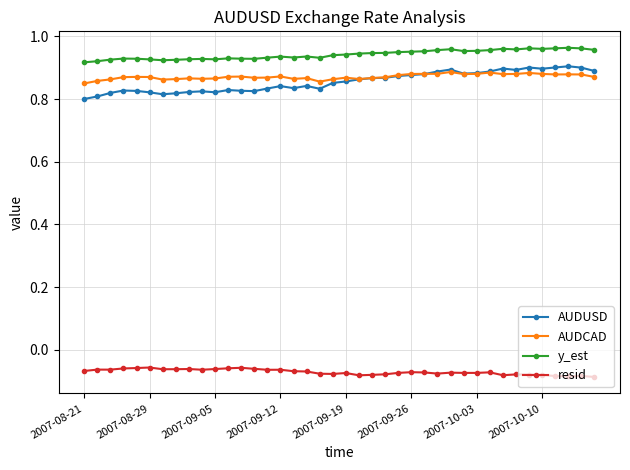

What is the sum of all AUDUSD values?

34.2